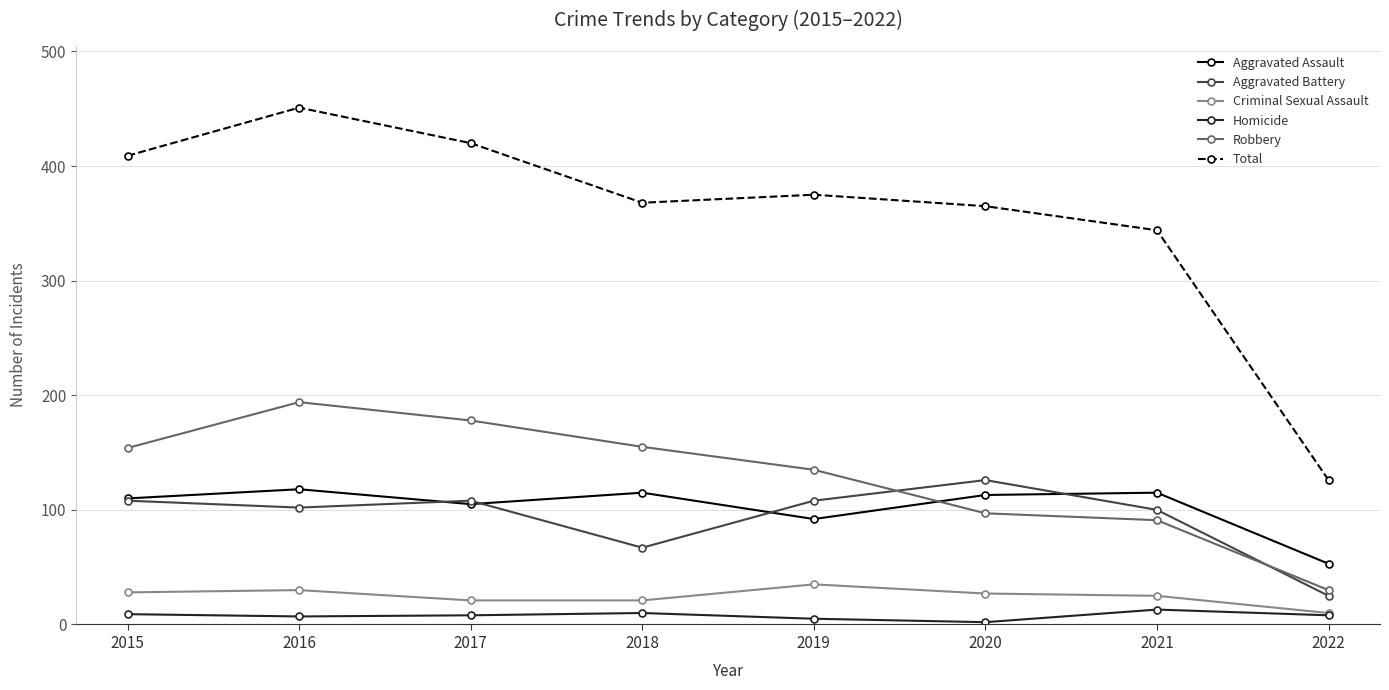

What is the difference between the maximum and second lowest values in the Aggravated Battery series?

59